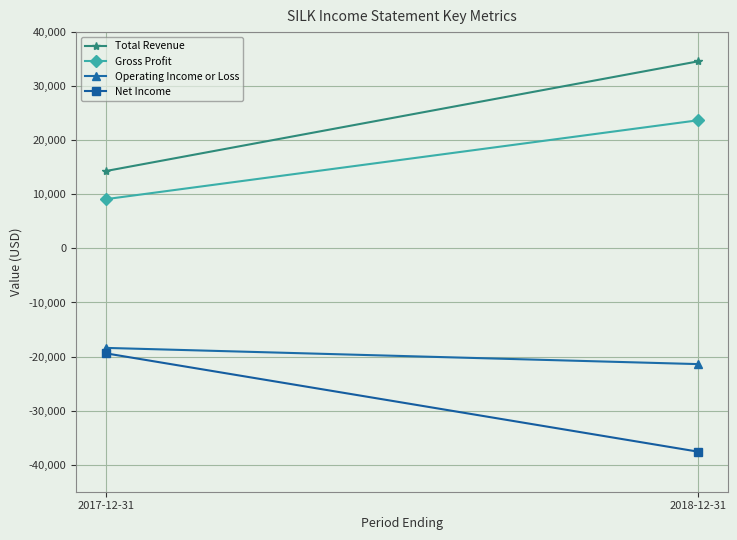

Which label corresponds to the largest value in the chart?

2018-12-31